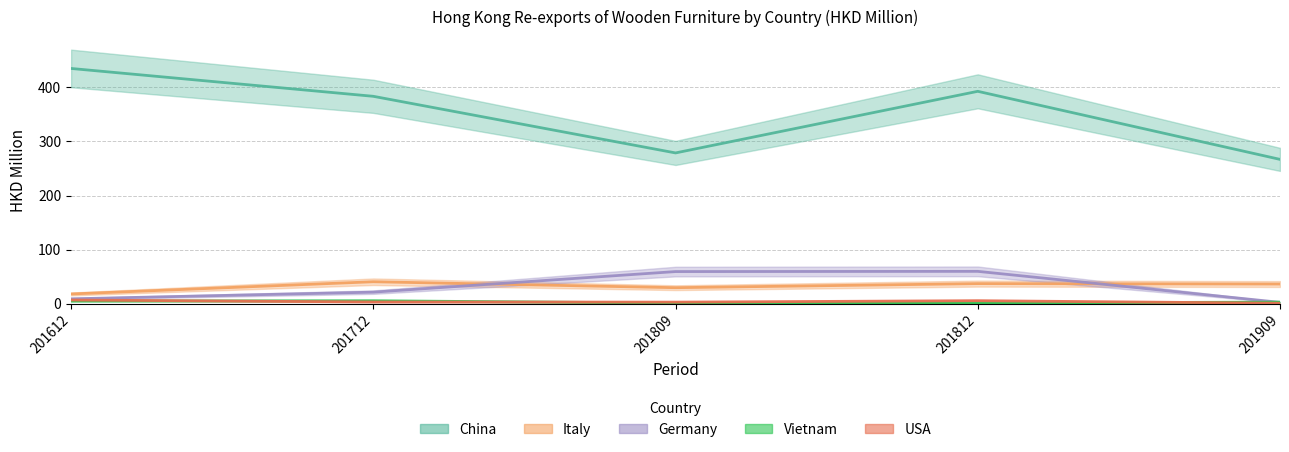

Where is USA nearest to the value 3?

201712